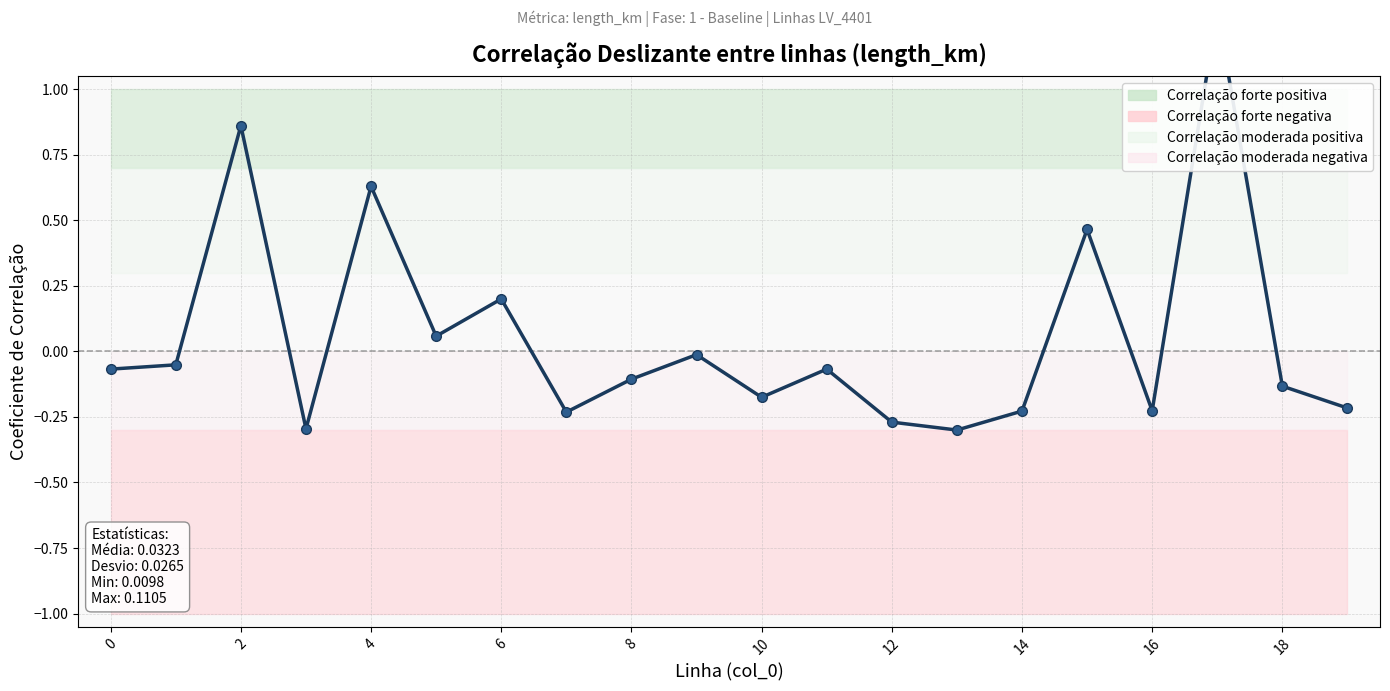

Which label corresponds to the largest value in the chart?

17